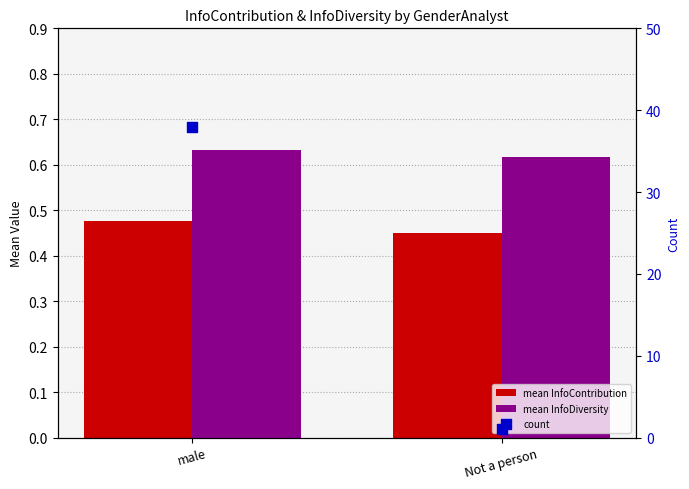

What are all the series names shown in the legend?

mean InfoContribution, mean InfoDiversity, count